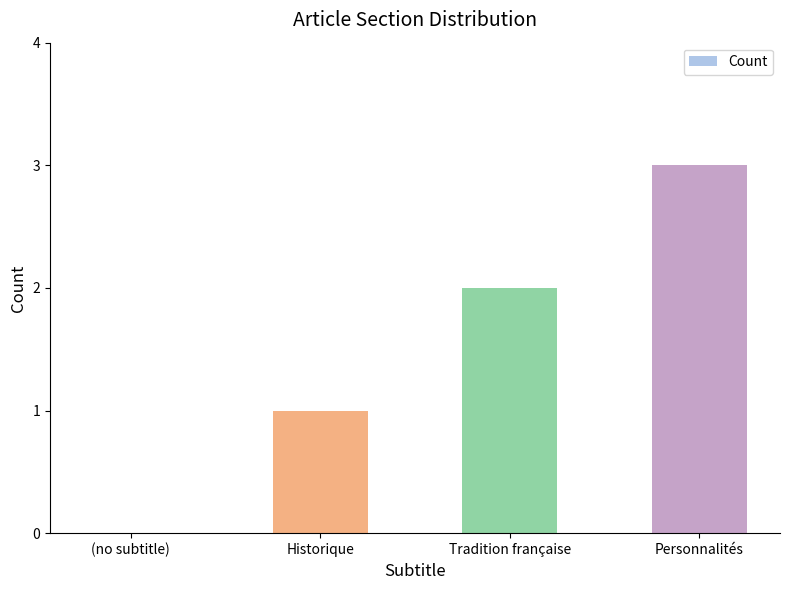

Is it true that the value at Tradition française is 2?

True